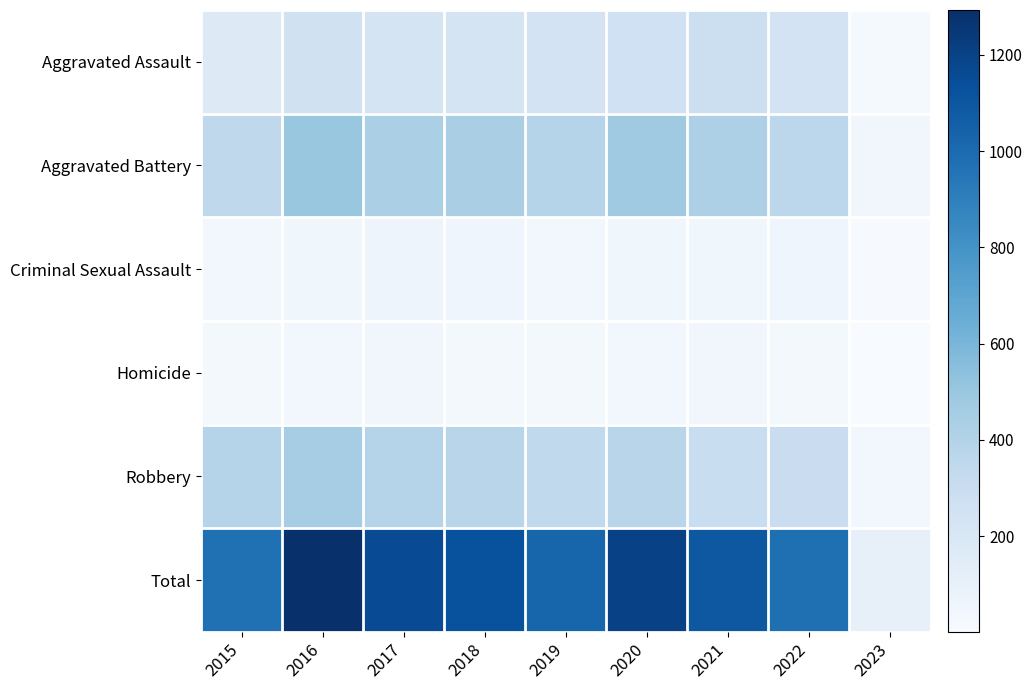

Reading left to right, extract all data points from this chart.

Aggravated Assault: 2015=163	2016=255	2017=230	2018=231	2019=235	2020=261	2021=279	2022=235	2023=18
Aggravated Battery: 2015=354	2016=501	2017=434	2018=436	2019=388	2020=478	2021=420	2022=364	2023=44
Criminal Sexual Assault: 2015=38	2016=49	2017=62	2018=56	2019=40	2020=49	2021=50	2022=57	2023=7
Homicide: 2015=23	2016=33	2017=42	2018=31	2019=24	2020=39	2021=46	2022=29	2023=1
Robbery: 2015=393	2016=455	2017=386	2018=375	2019=340	2020=378	2021=300	2022=294	2023=35
Total: 2015=971	2016=1293	2017=1154	2018=1129	2019=1027	2020=1205	2021=1095	2022=979	2023=105